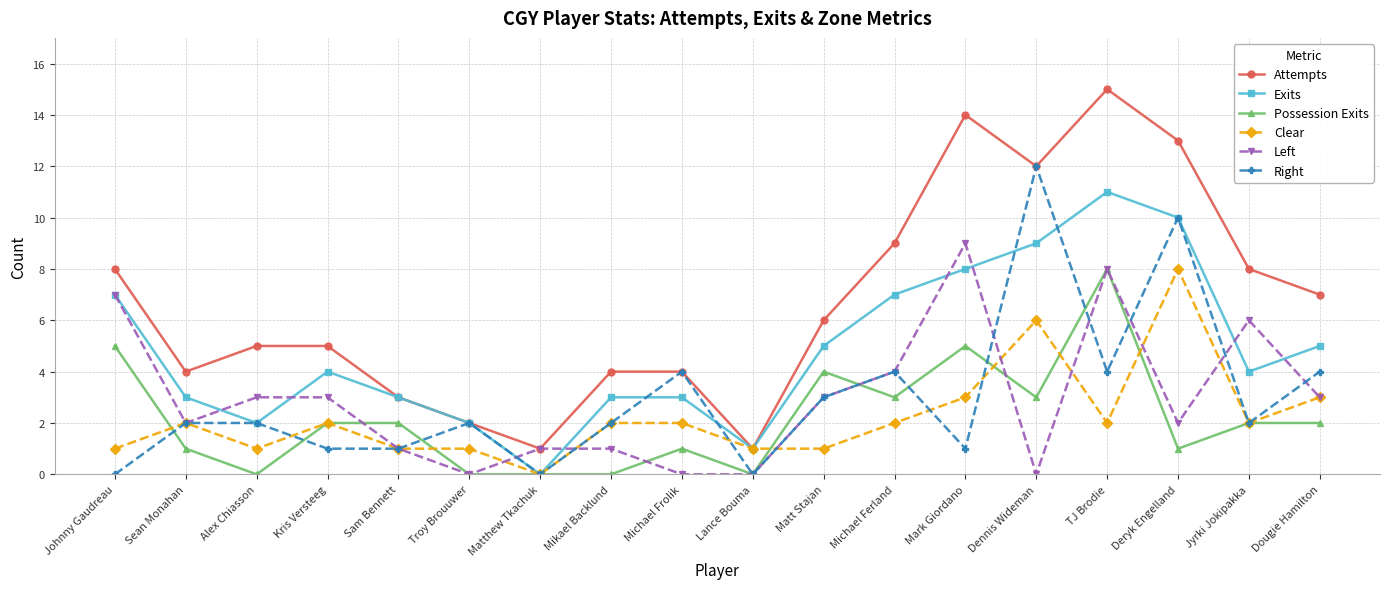

What is the spread (max minus min) of values at Johnny Gaudreau?

8